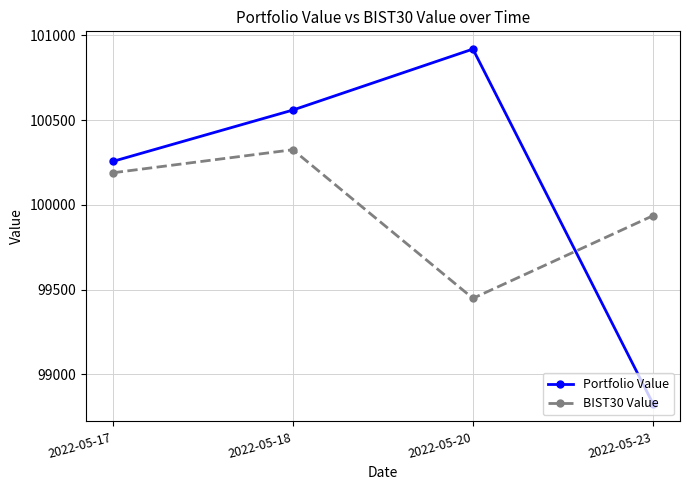

Where does the BIST30 Value series first go above 100188?

2022-05-17